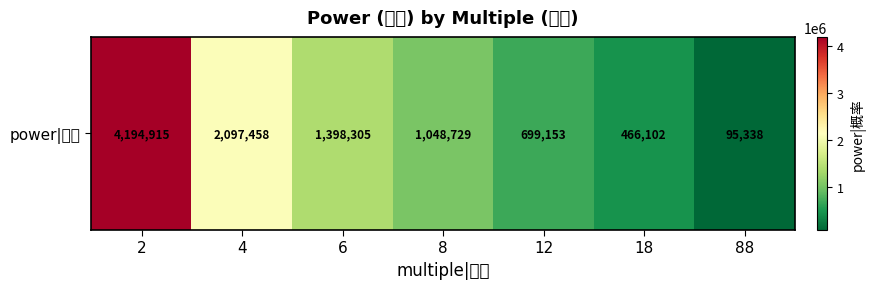

Approximately how many times larger is the value at 4 compared to 6?

1.5